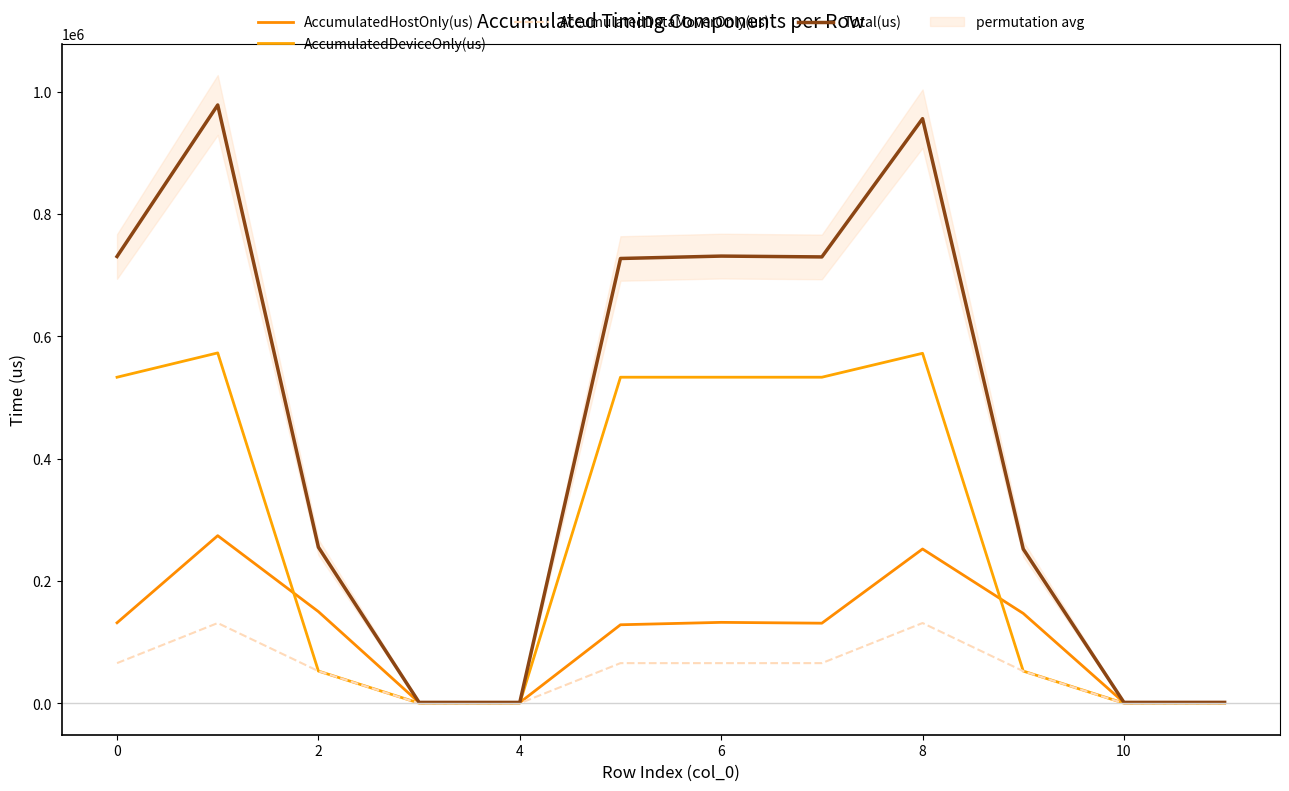

What is the difference between the maximum and minimum values in the AccumulatedHostOnly(us) series?

272826.3